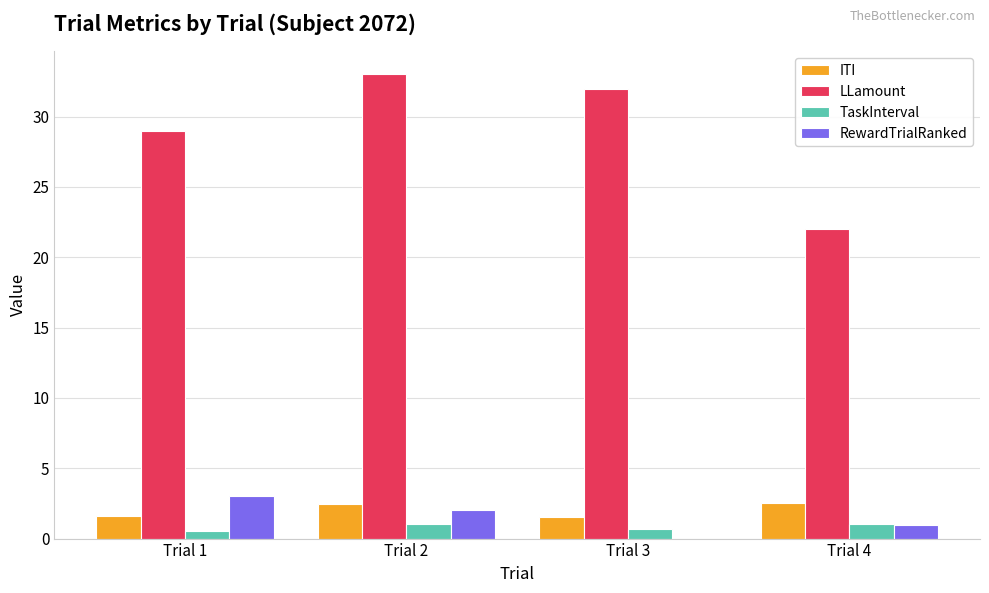

How many data points in ITI are above 2?

2